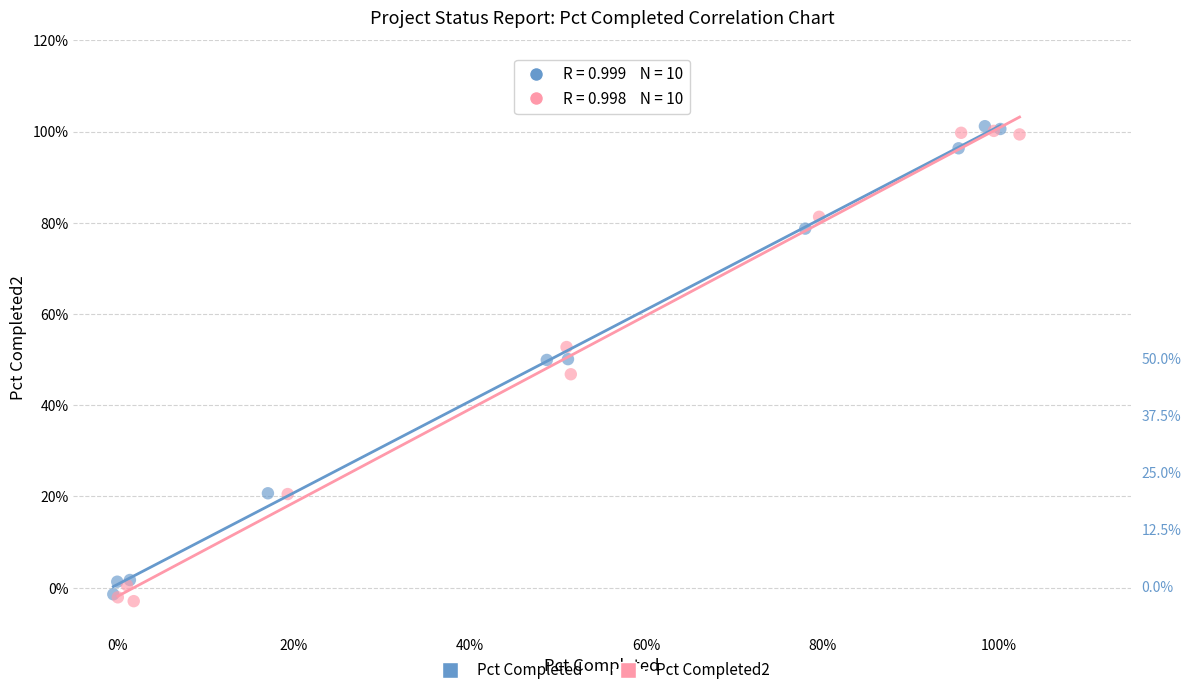

What are all the series names shown in the legend?

Pct Completed, Pct Completed2